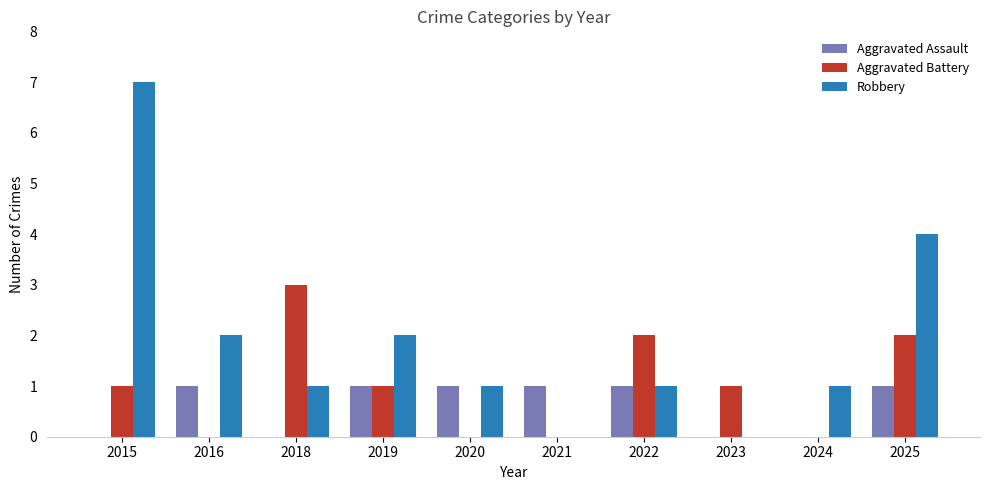

How many Robbery values are between 1 and 2?

6